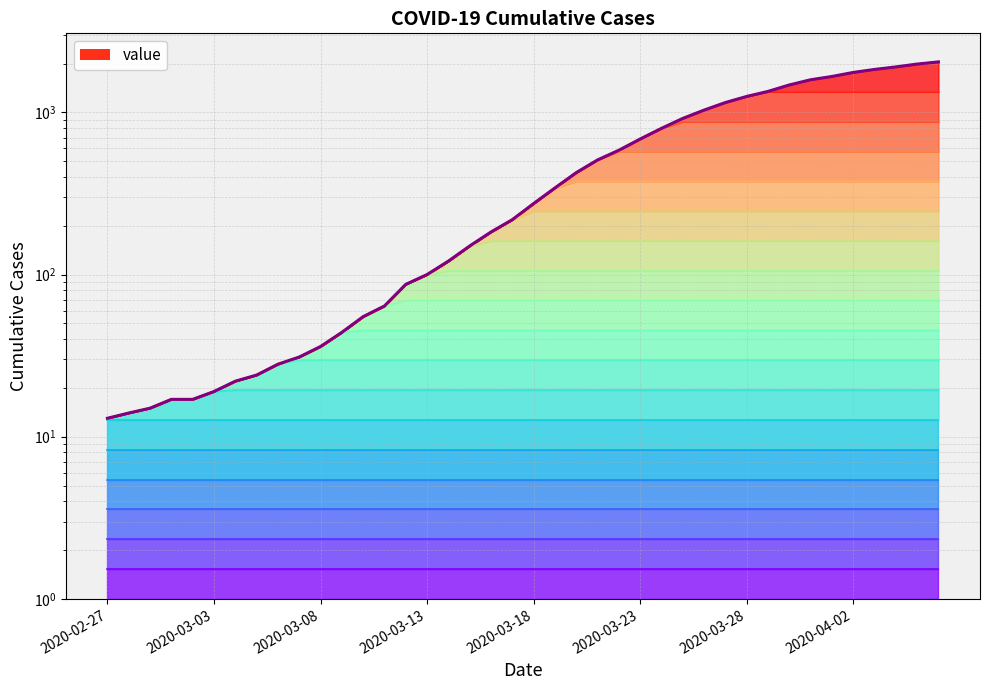

What is the sum of the values at 2020-03-27 and 2020-03-19?

1492